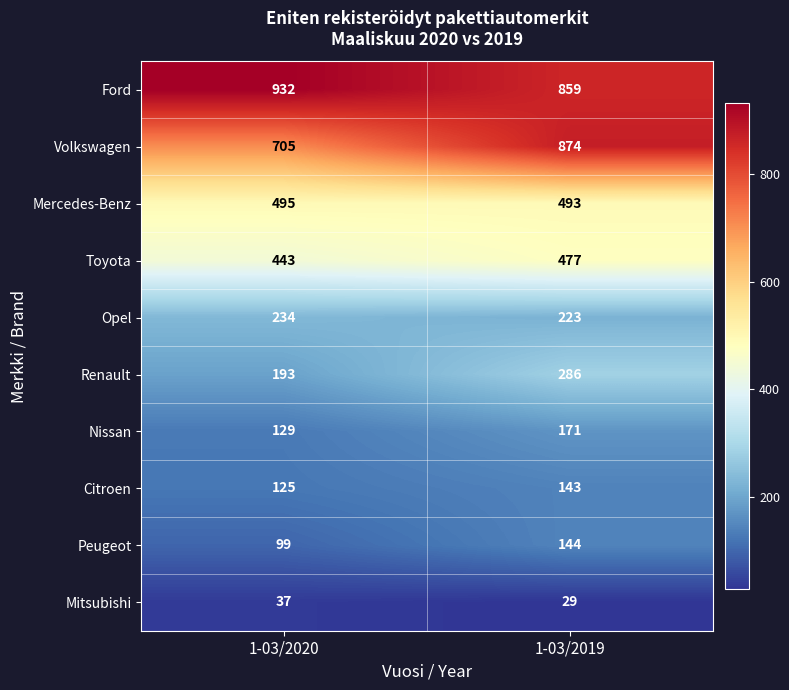

Which series has the largest total across all categories?

Ford